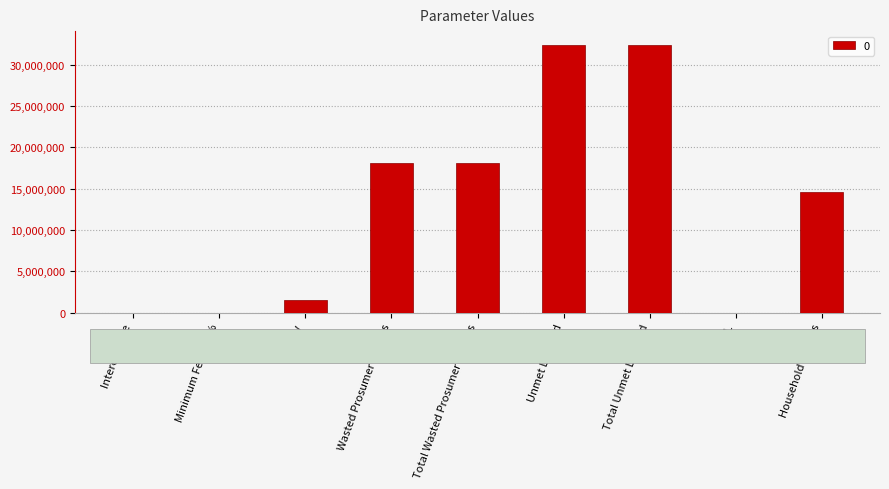

The chart shows a value of 14599256.1 at Household Surplus. True or false?

True